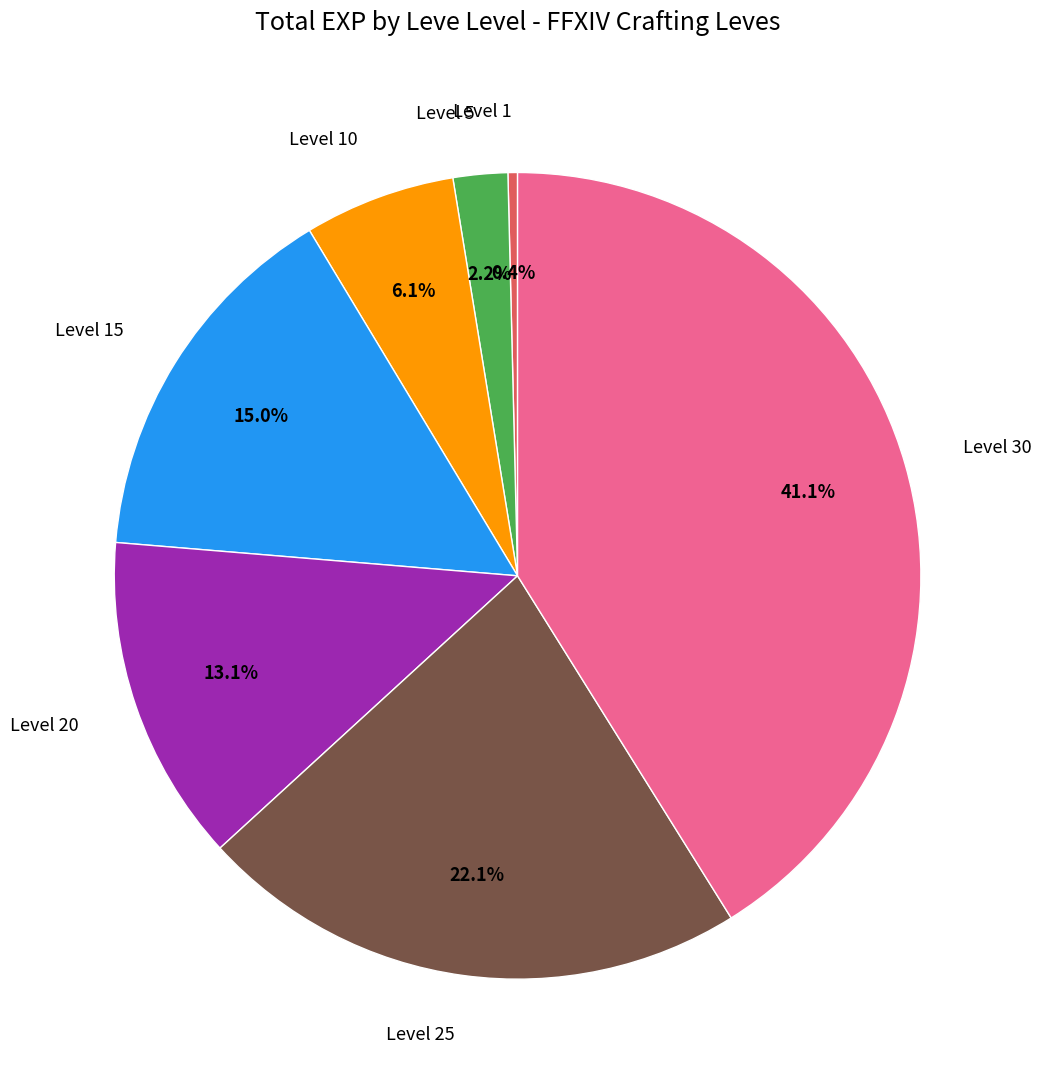

Count the number of slices in the pie.

7